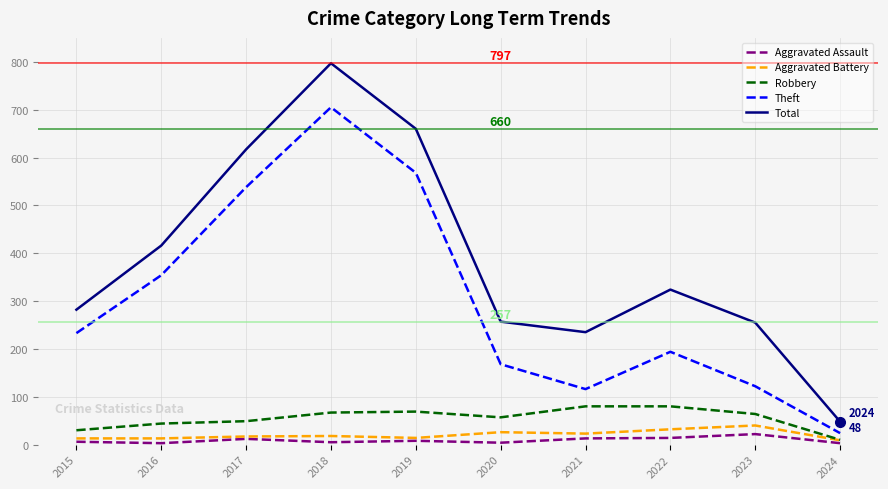

What is the sum of the Aggravated Assault values at 2020 and 2017?

16